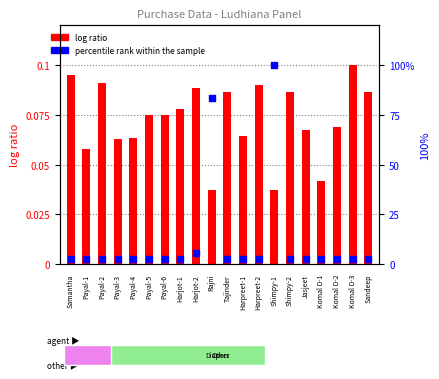

Which series contains the highest Y value?

percentile rank within the sample